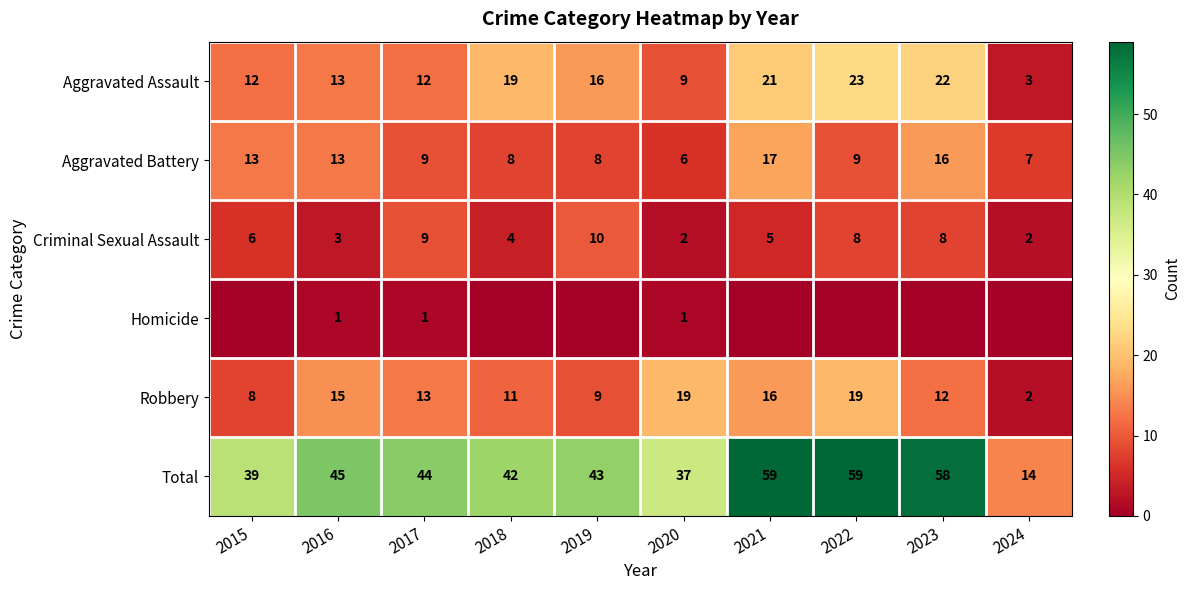

What value does the Aggravated Battery series have at 2021?

17